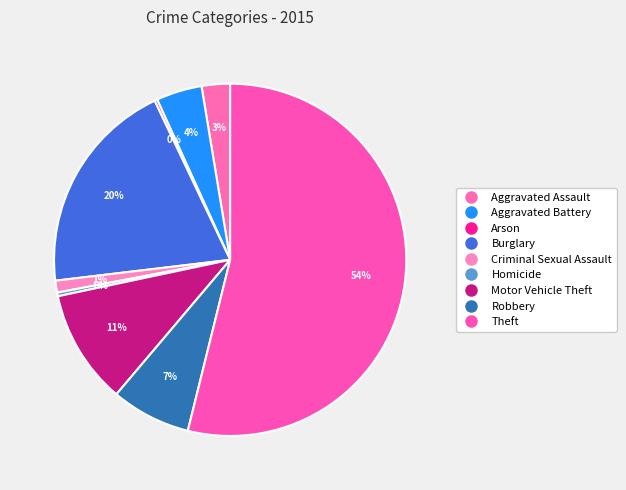

To the nearest percent, what portion does Aggravated Assault represent?

3%